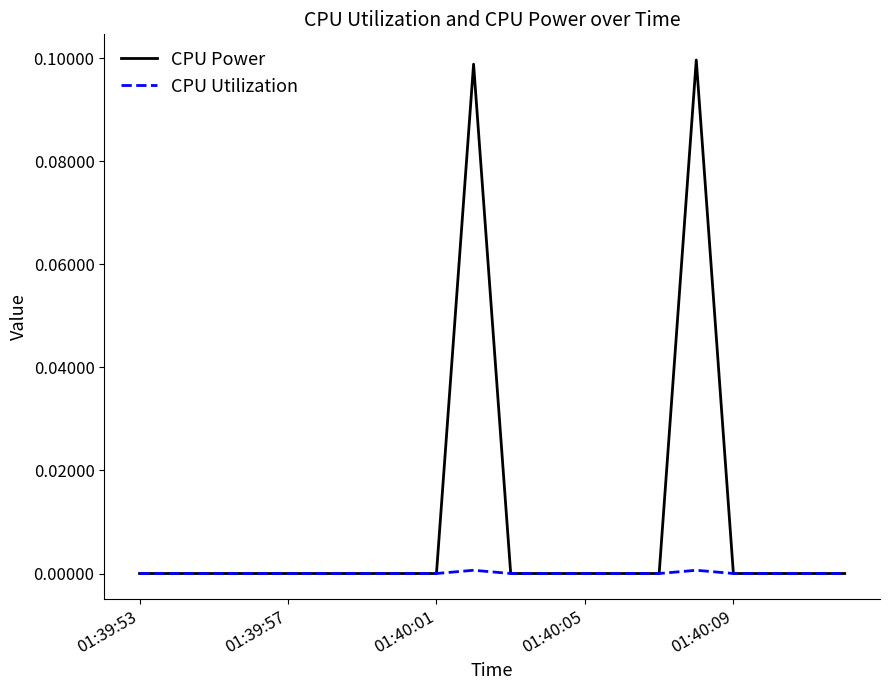

How many lines are shown in the chart?

2